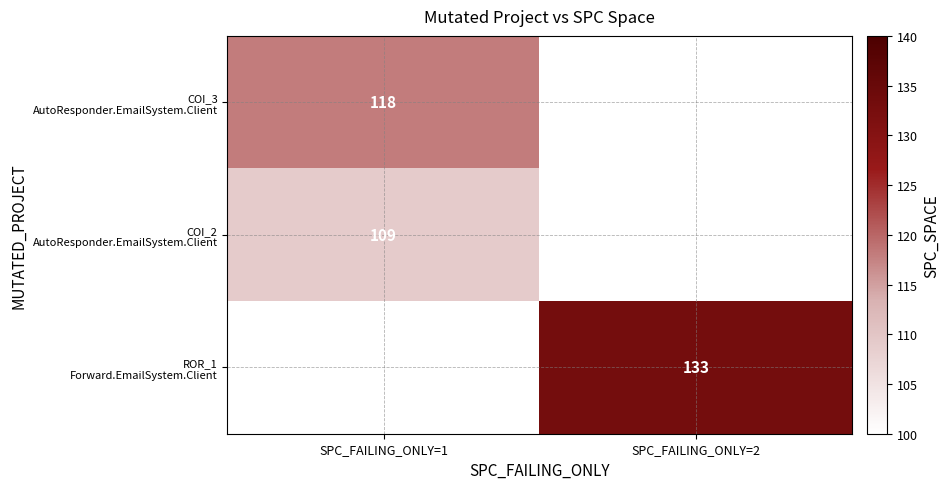

How many series are shown in this chart?

3